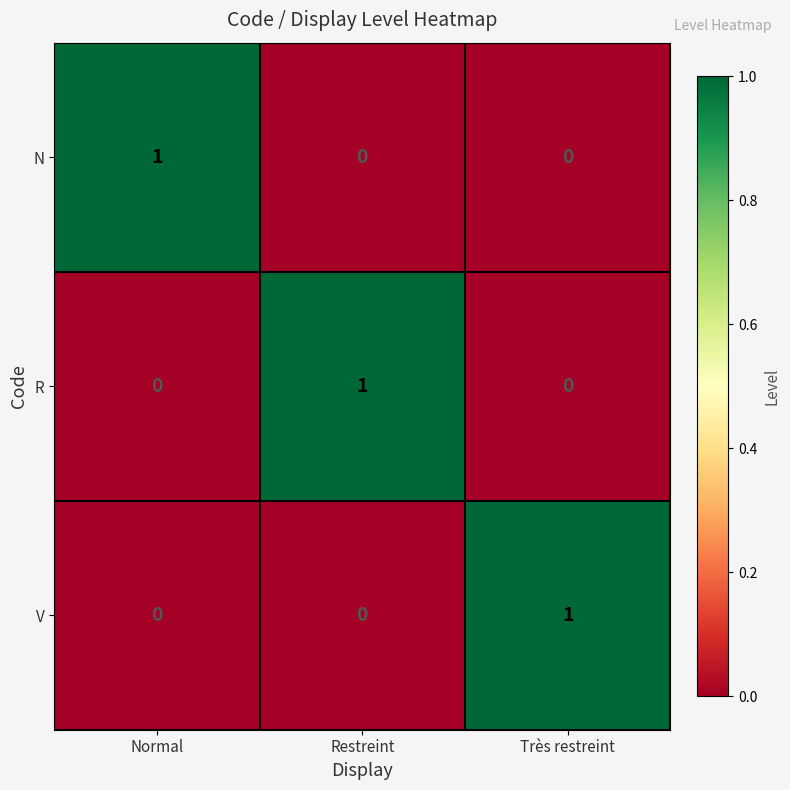

What is the total value across all series at Normal?

1